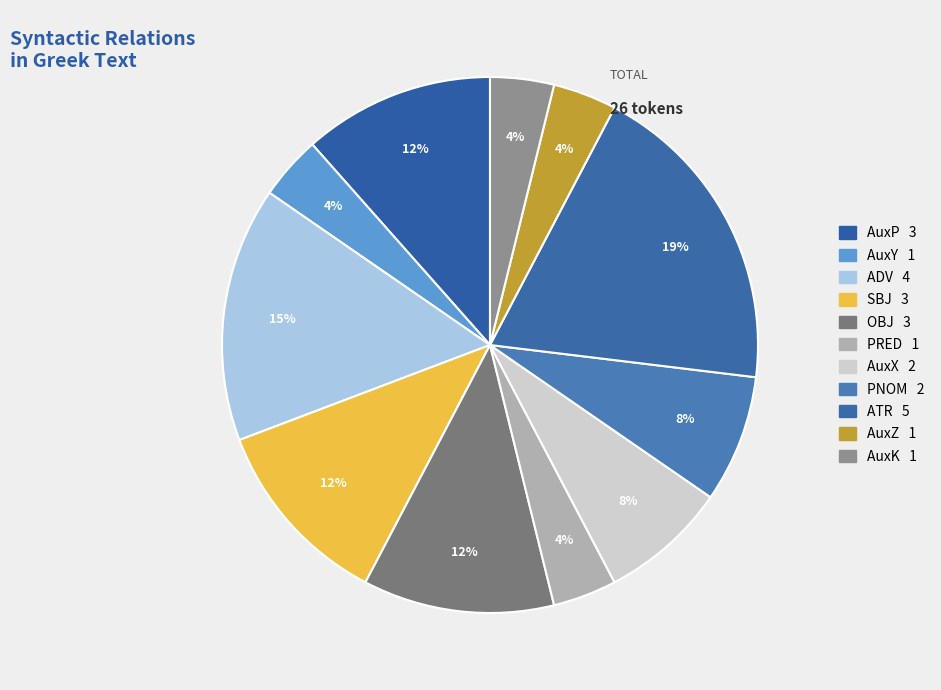

To the nearest percent, what is the combined percentage of AuxY and SBJ?

15%